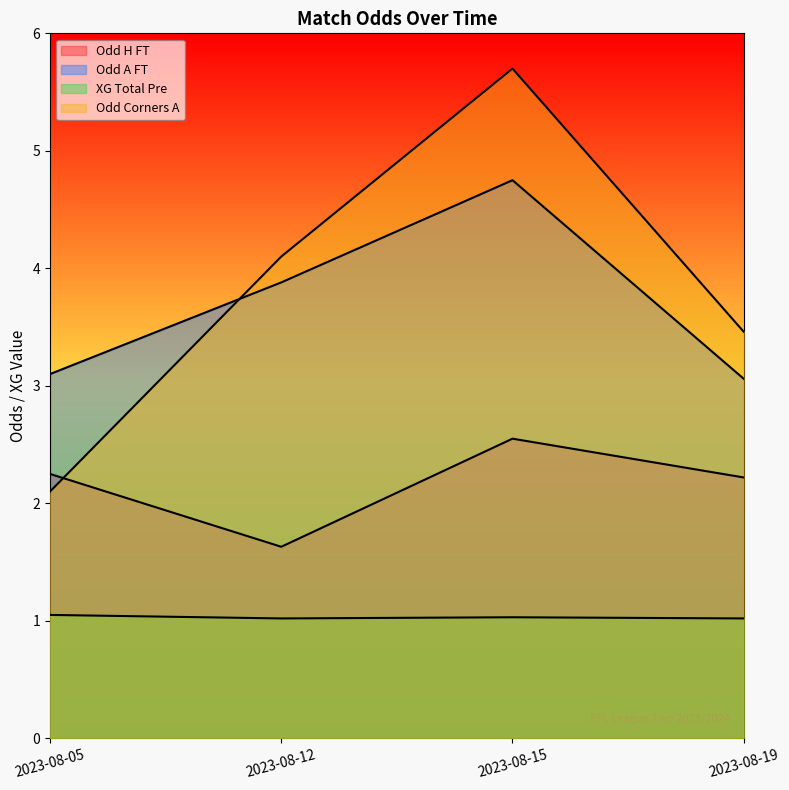

What are all the series names shown in the legend?

Odd_H_FT, Odd_A_FT, XG_Total_Pre, Odd_Corners_A